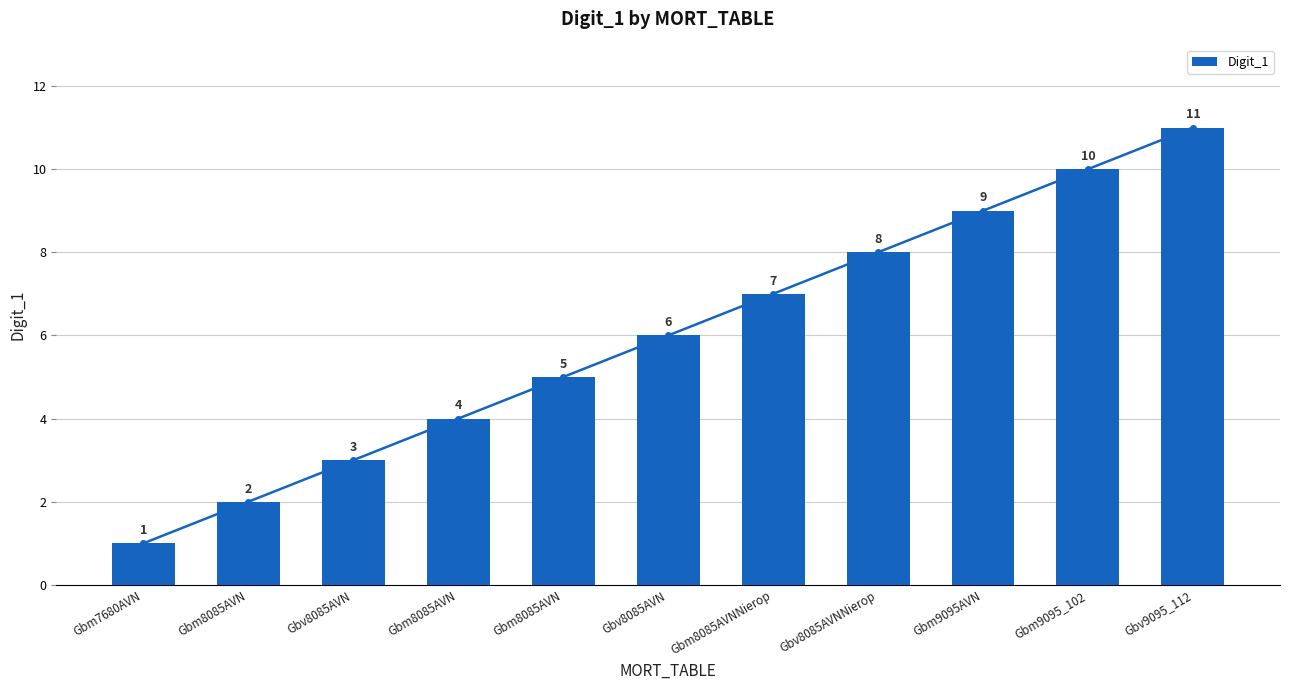

Are the bars horizontal?

No